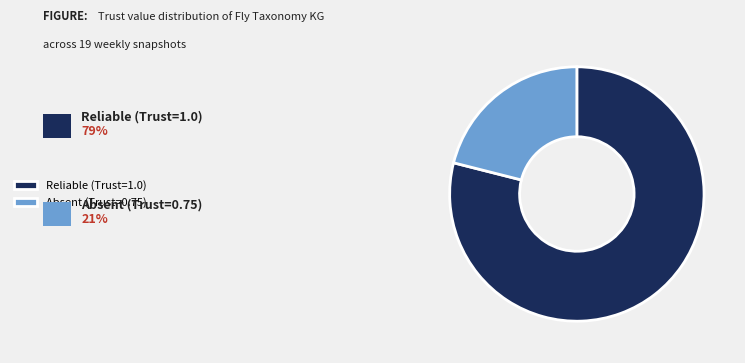

Is the sum of Absent (Trust=0.75) and Reliable (Trust=1.0) greater than half?

Yes